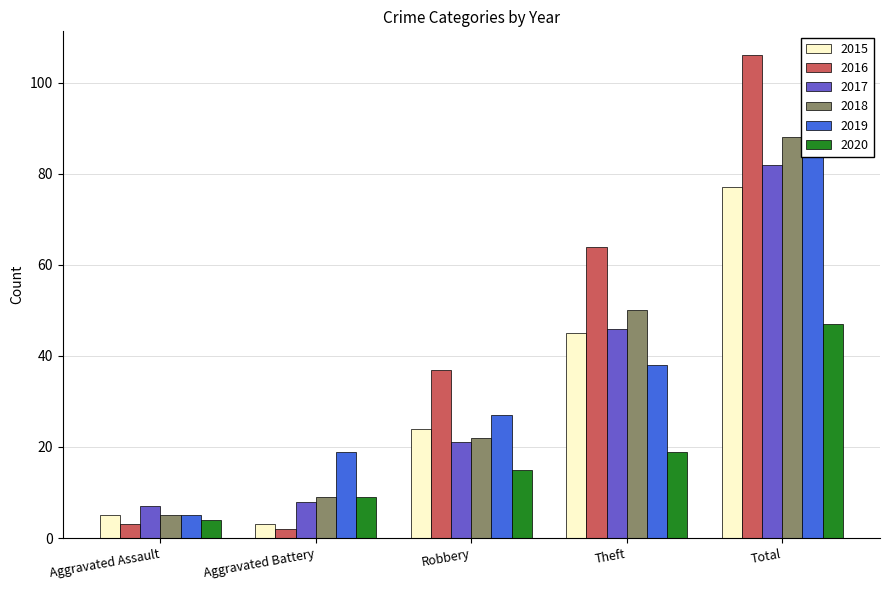

Which has a higher value, Total or Aggravated Assault?

Total